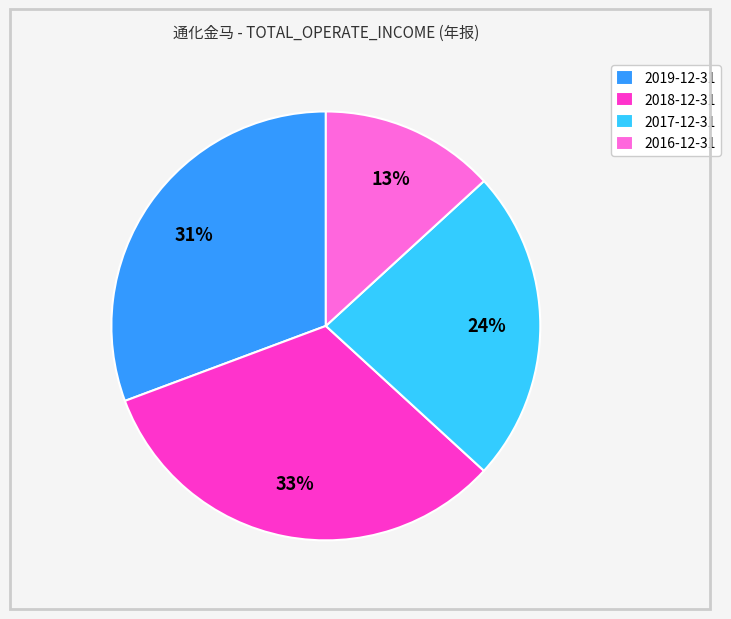

To the nearest percent, what is the average slice percentage?

25%